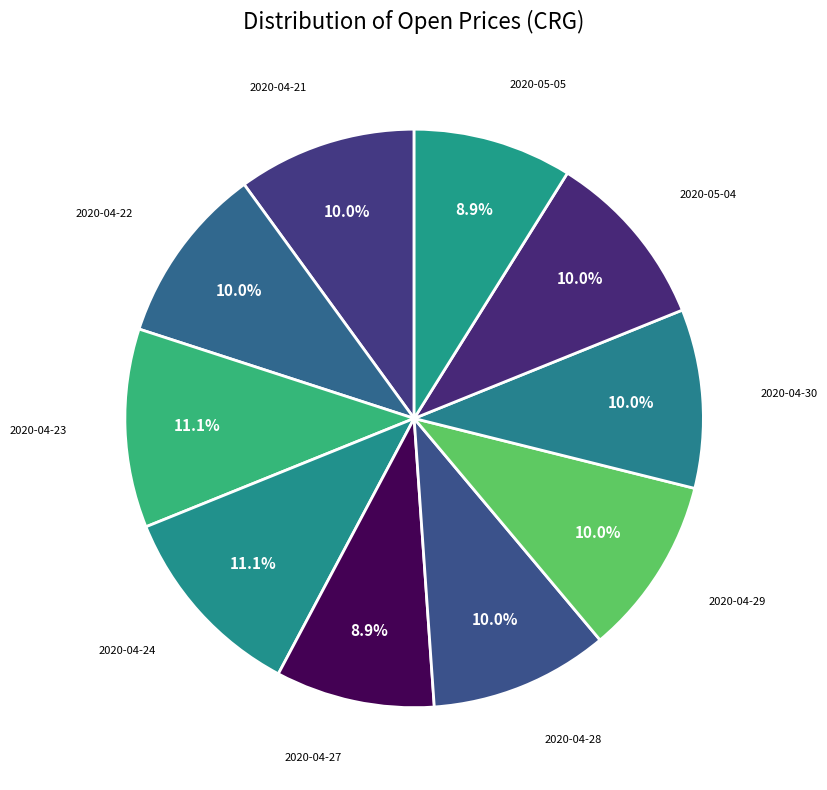

How many segments does this pie chart have?

10